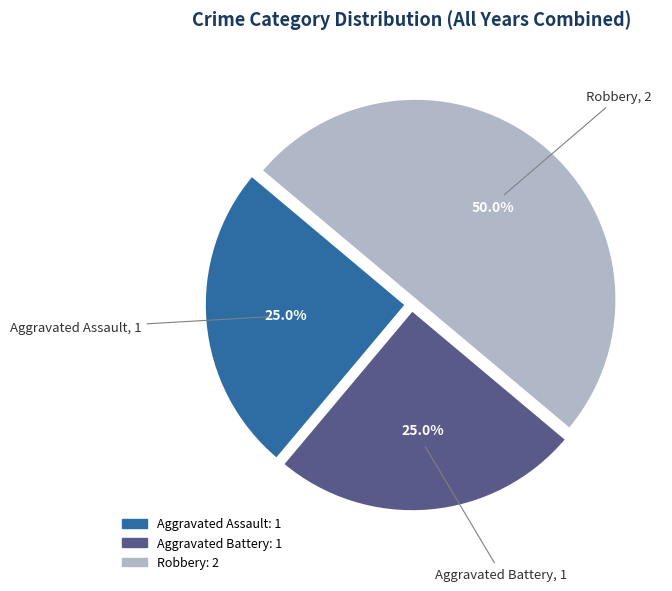

What percentage do Aggravated Assault and Robbery together represent?

75.0%